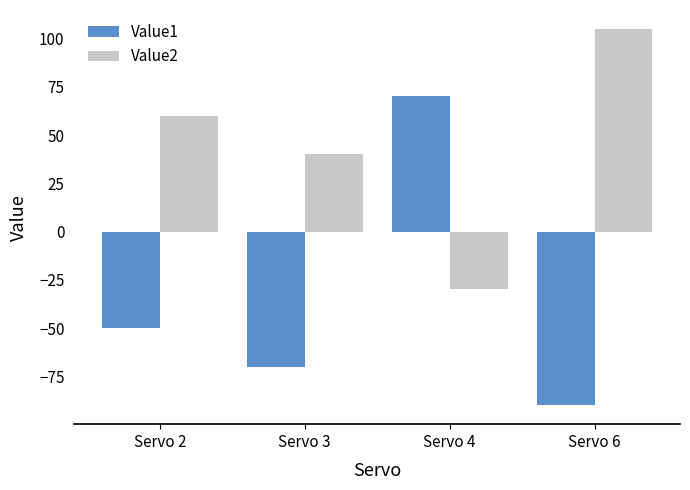

What is the total value across all series at Servo 6?

15